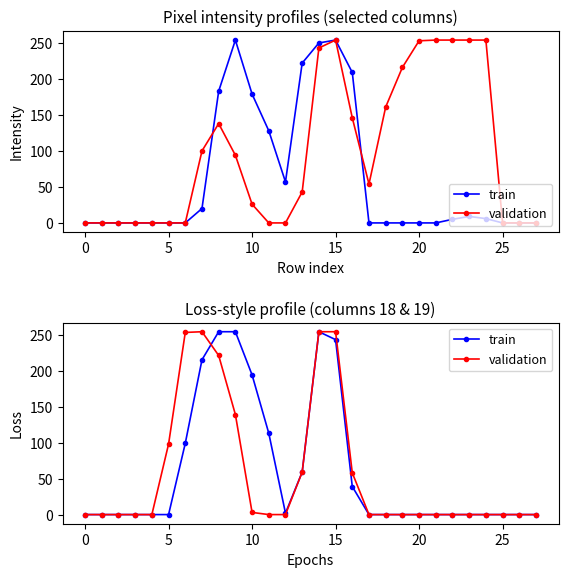

True or false: validation has more than 0 interior local peaks.

True